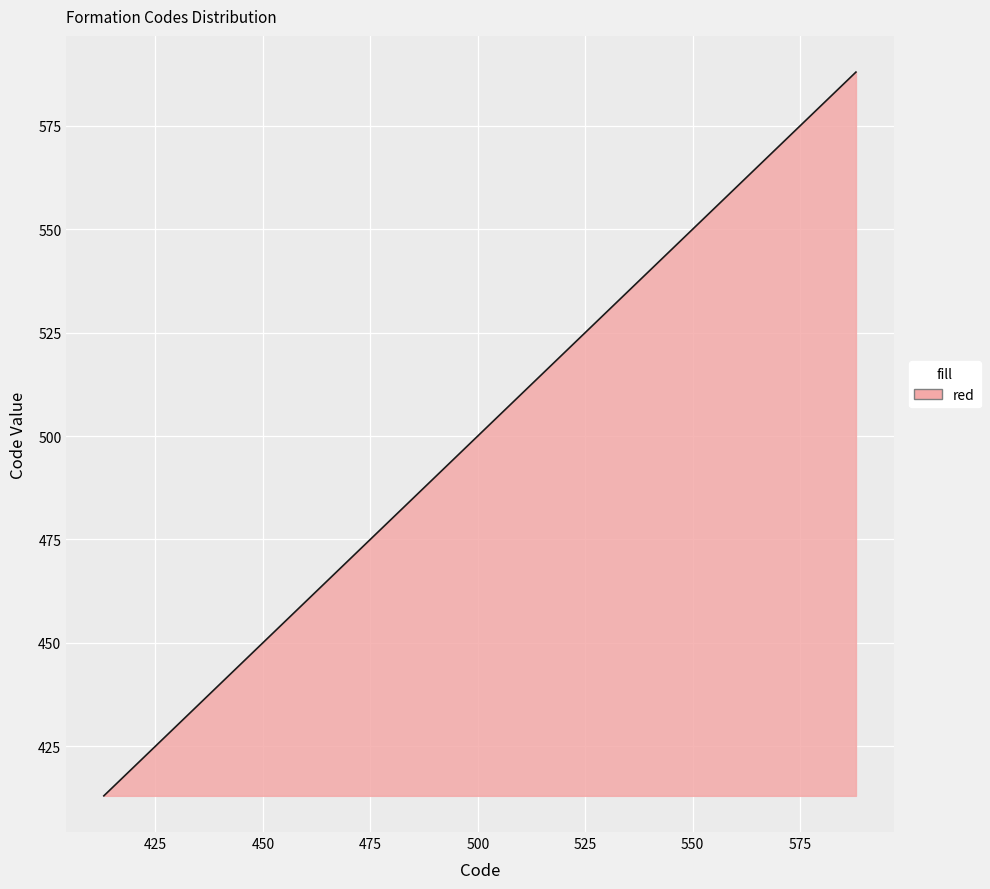

What is the greatest value displayed?

588